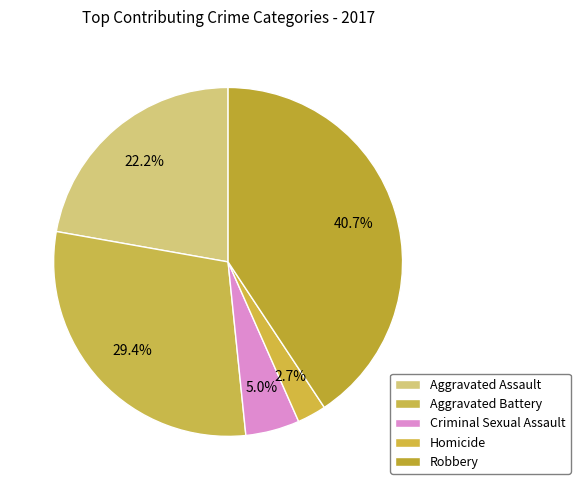

Count the number of slices in the pie.

5